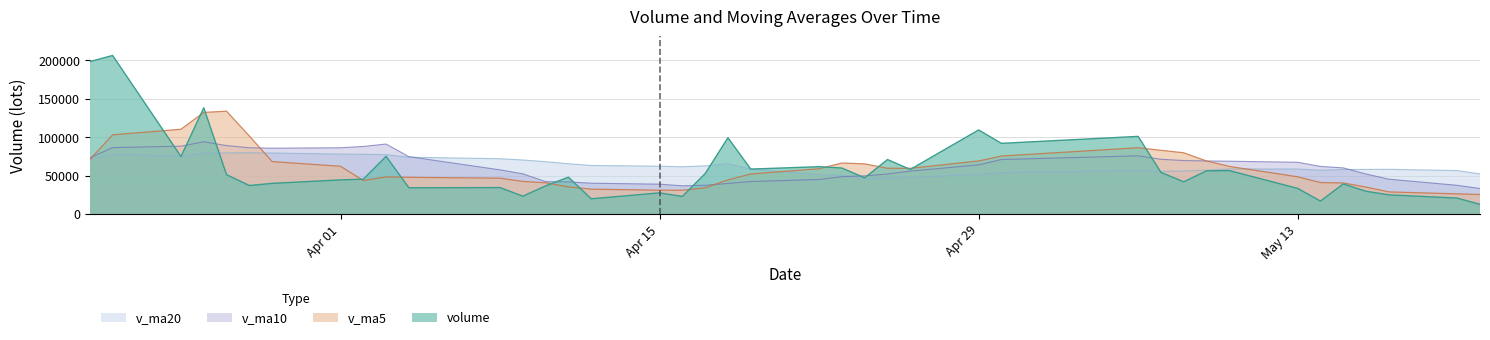

How many data points does each series have?

40